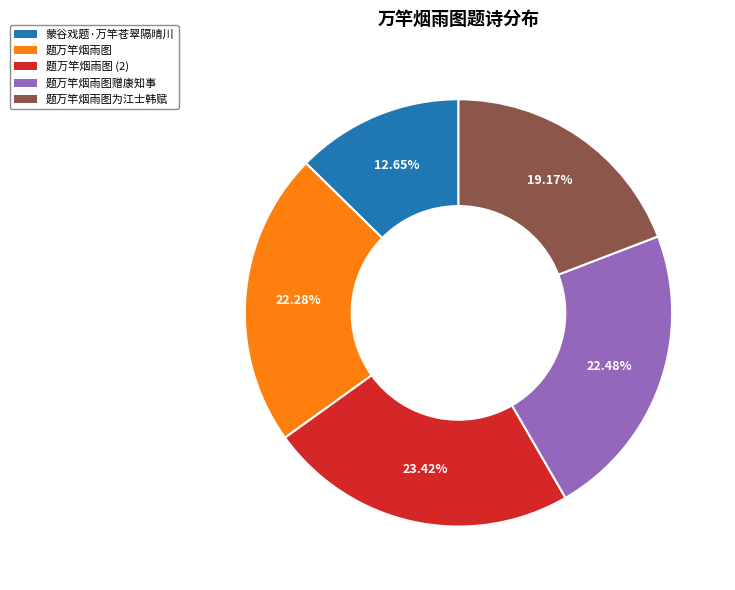

Is there any slice that represents more than half of the pie?

No